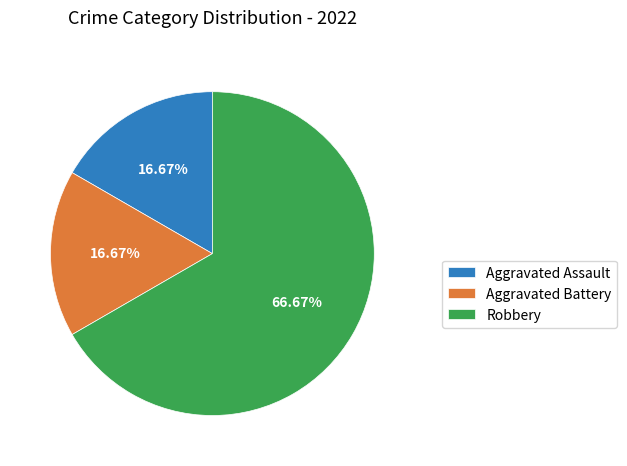

To the nearest percent, what percentage of the pie is Robbery?

67%